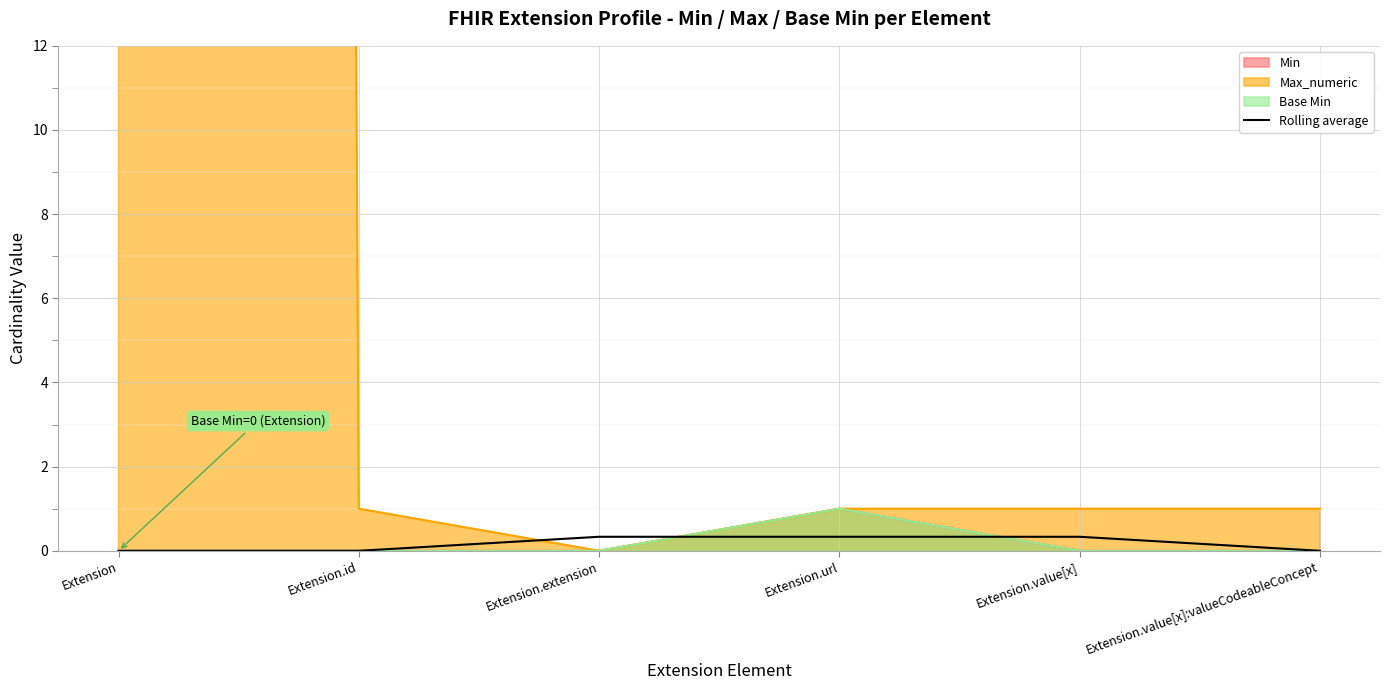

Reading left to right, list all the values displayed in this chart.

Extension=0.0	Extension.id=0.0	Extension.extension=0.3	Extension.url=0.3	Extension.value[x]=0.3	Extension.value[x]:valueCodeableConcept=0.0